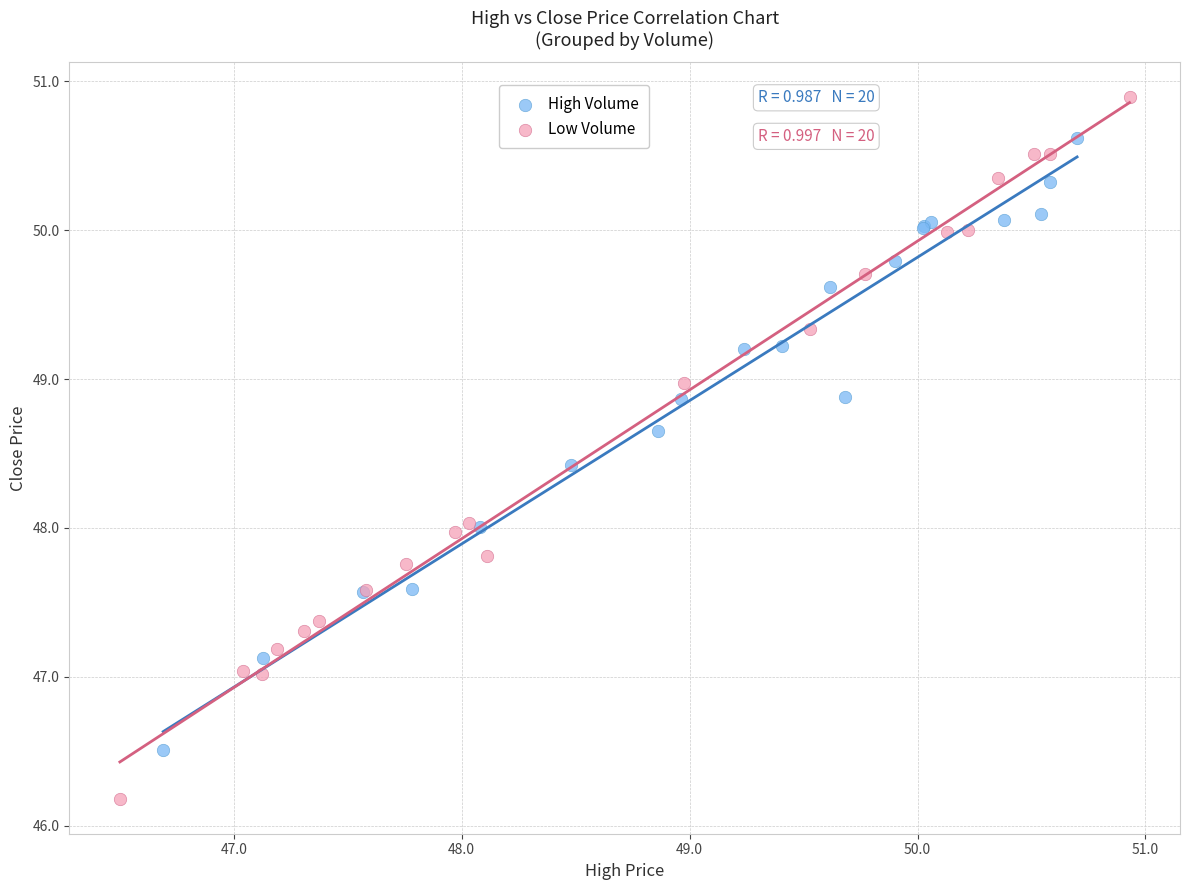

What are all the series names shown in the legend?

High Volume, Low Volume